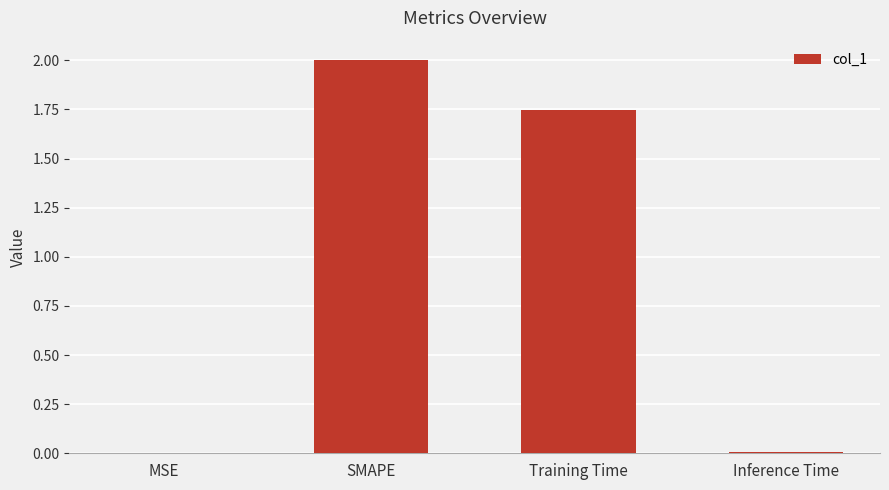

What is the greatest value displayed?

2.0